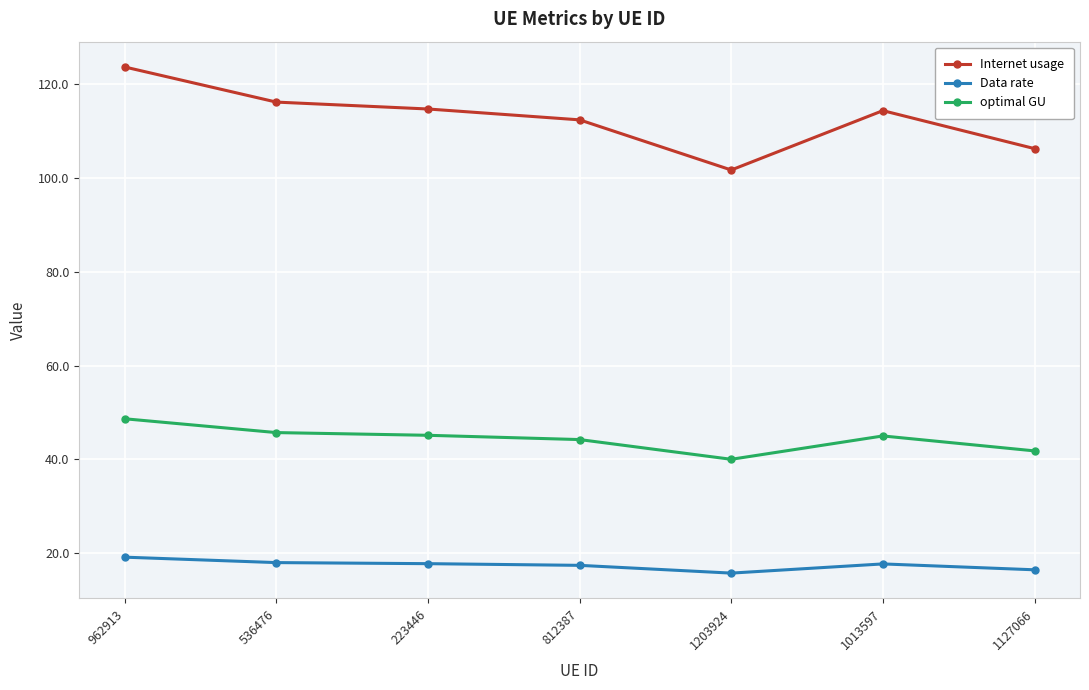

At how many categories does at least one series exceed 53?

7